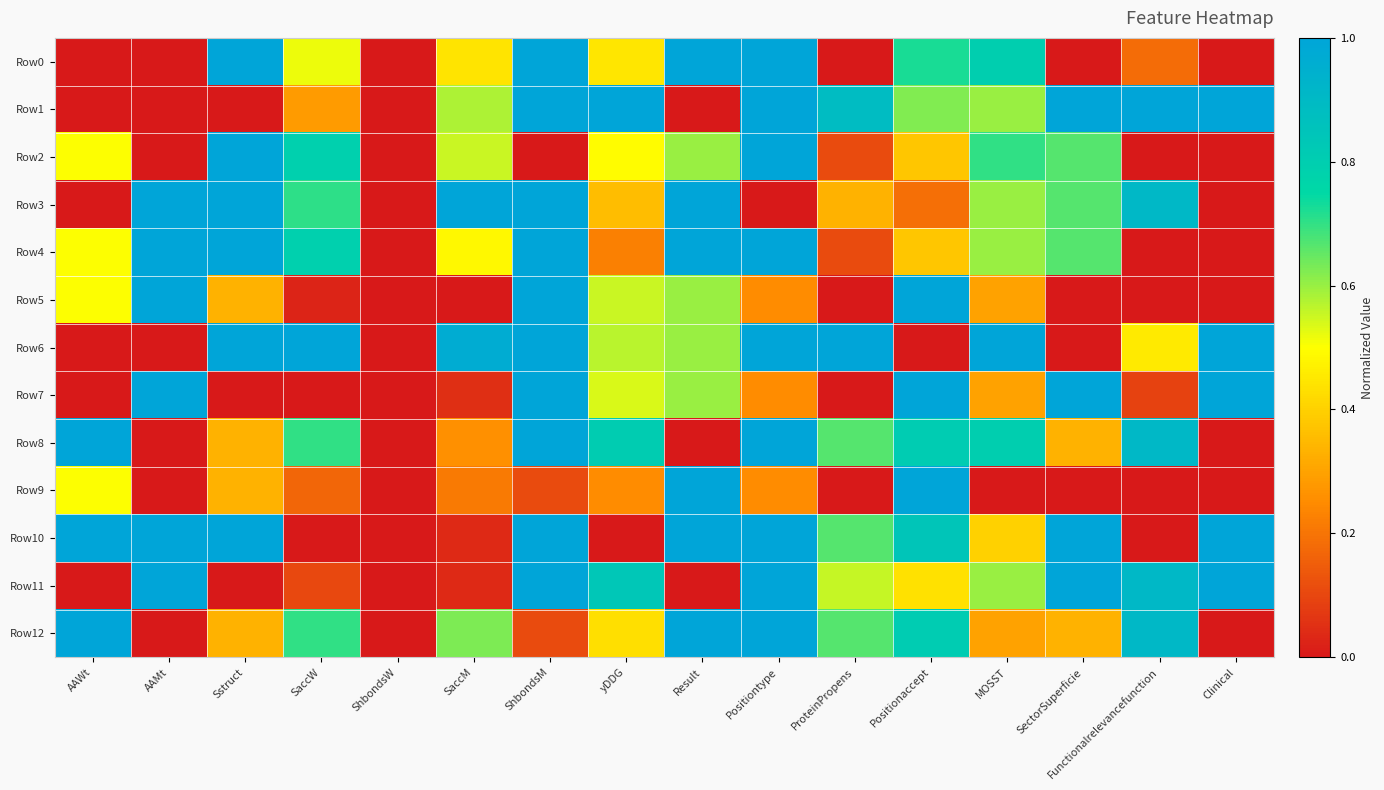

At which category is the sum across all series the highest?

ShbondsM